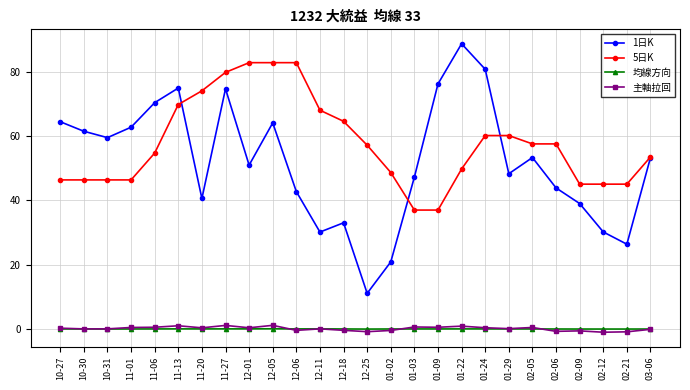

What is the label of the 25th point from the left?

02-21